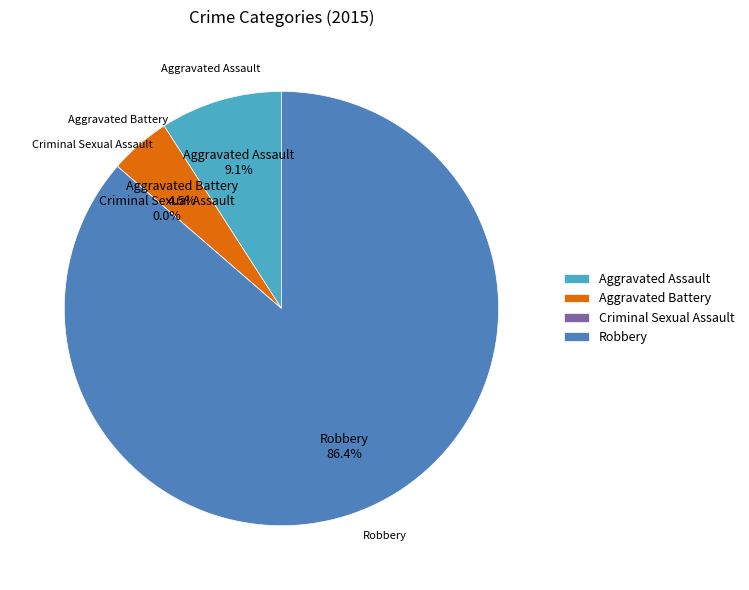

Which category has the smallest portion of the pie?

Criminal Sexual Assault